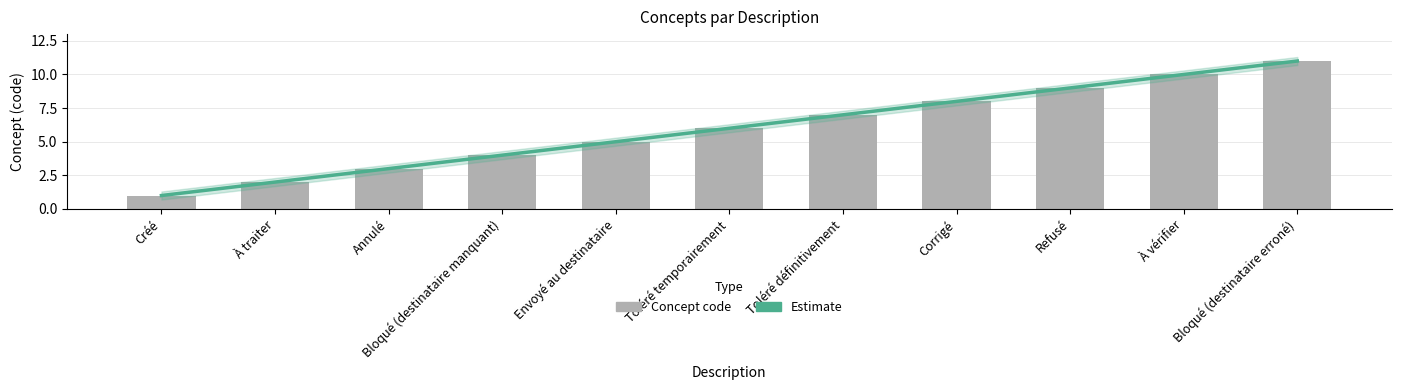

Rank the series by their maximum value, from lowest to highest.

Estimate, Concept code